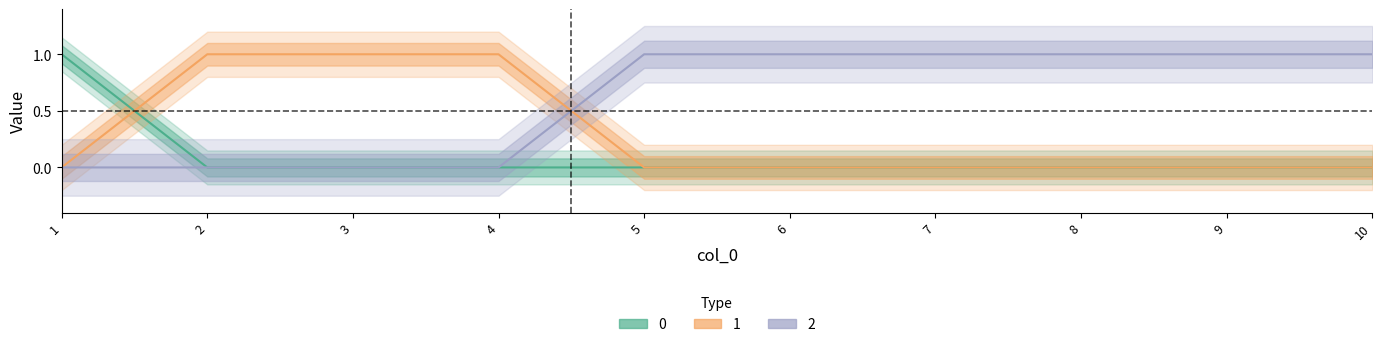

Which category has the highest value across all series?

1